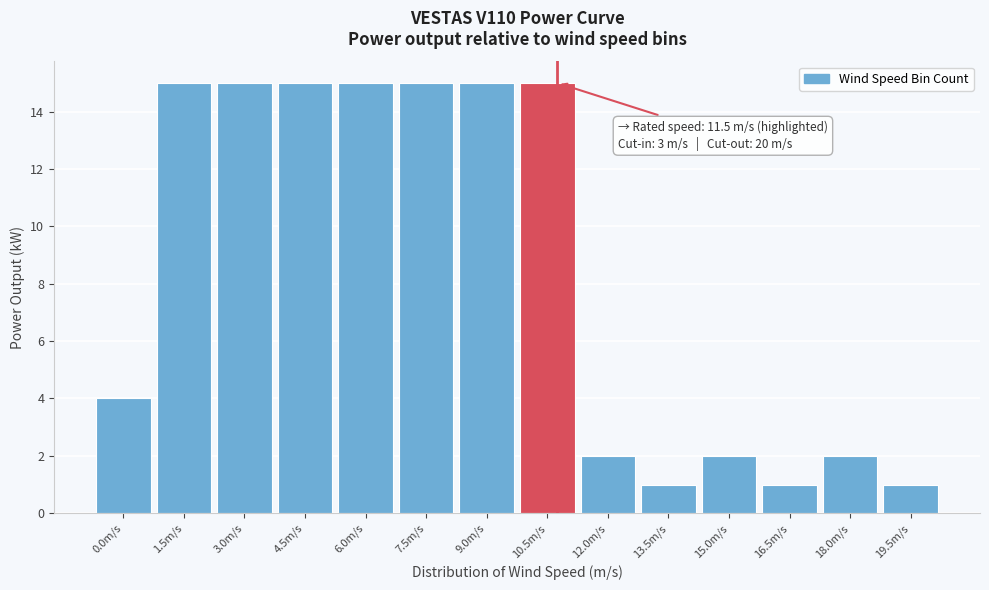

Reading left to right, extract all data points from this chart.

0.0m/s=4	1.5m/s=15	3.0m/s=15	4.5m/s=15	6.0m/s=15	7.5m/s=15	9.0m/s=15	10.5m/s=15	12.0m/s=2	13.5m/s=1	15.0m/s=2	16.5m/s=1	18.0m/s=2	19.5m/s=1